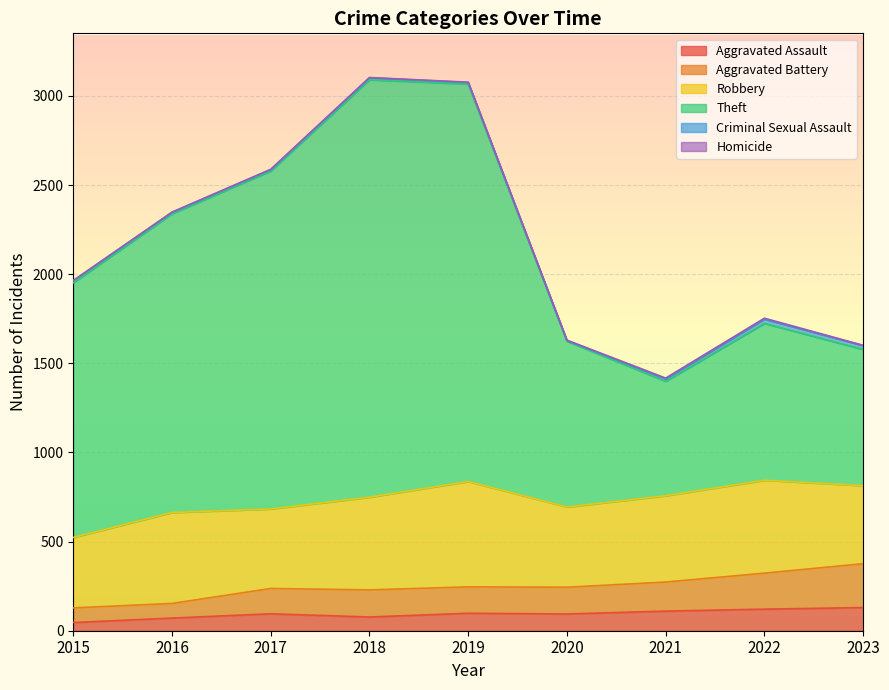

What is the difference between the maximum and minimum values in the Aggravated Assault series?

84